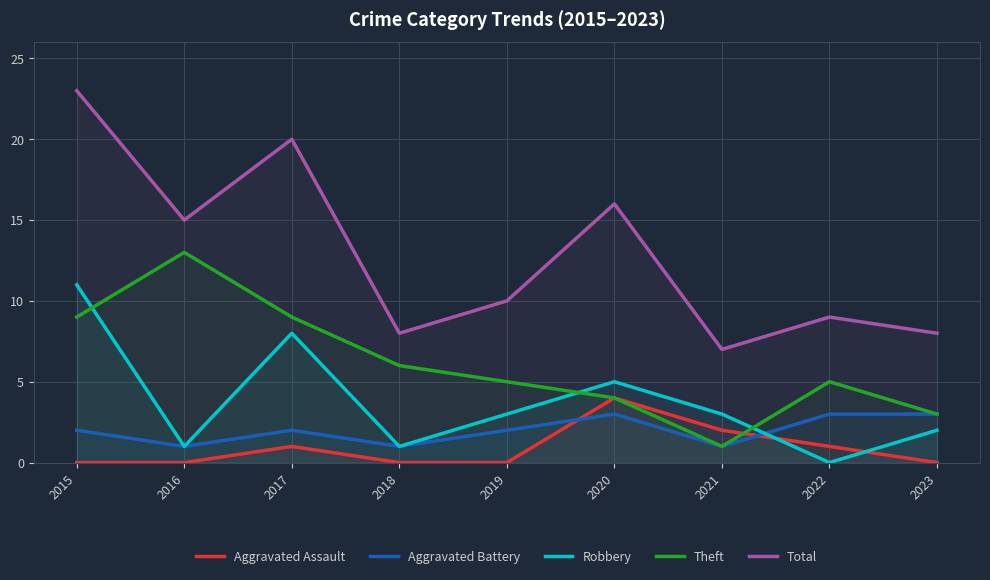

Where do Aggravated Battery and Aggravated Assault first cross each other?

2019 and 2020